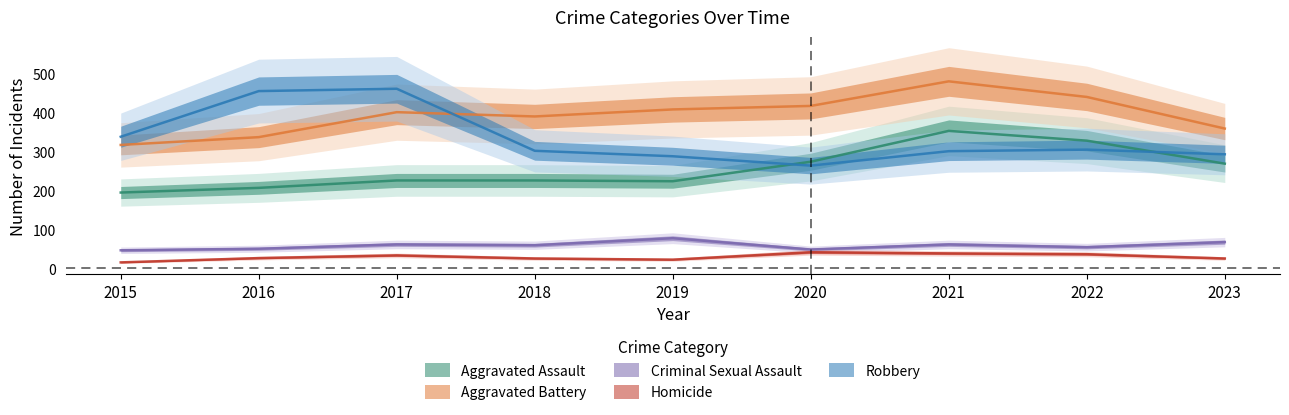

How many interior local peaks does the Robbery series have?

2